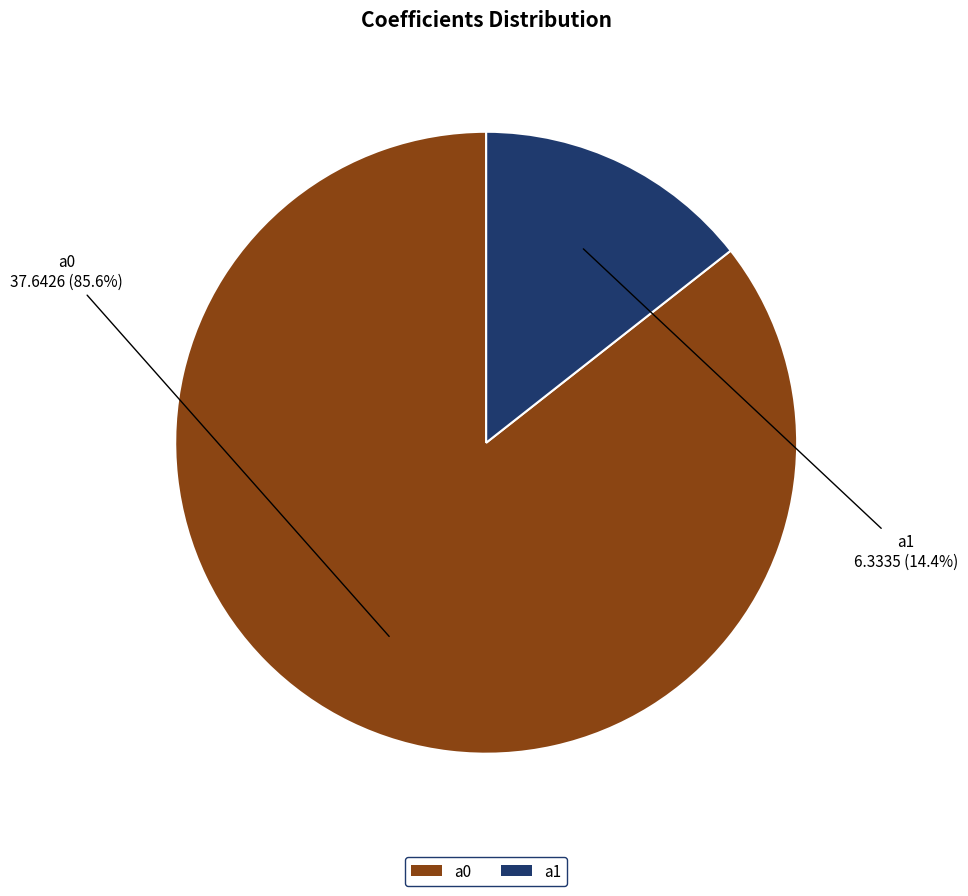

To the nearest percent, what is the average slice percentage?

50%